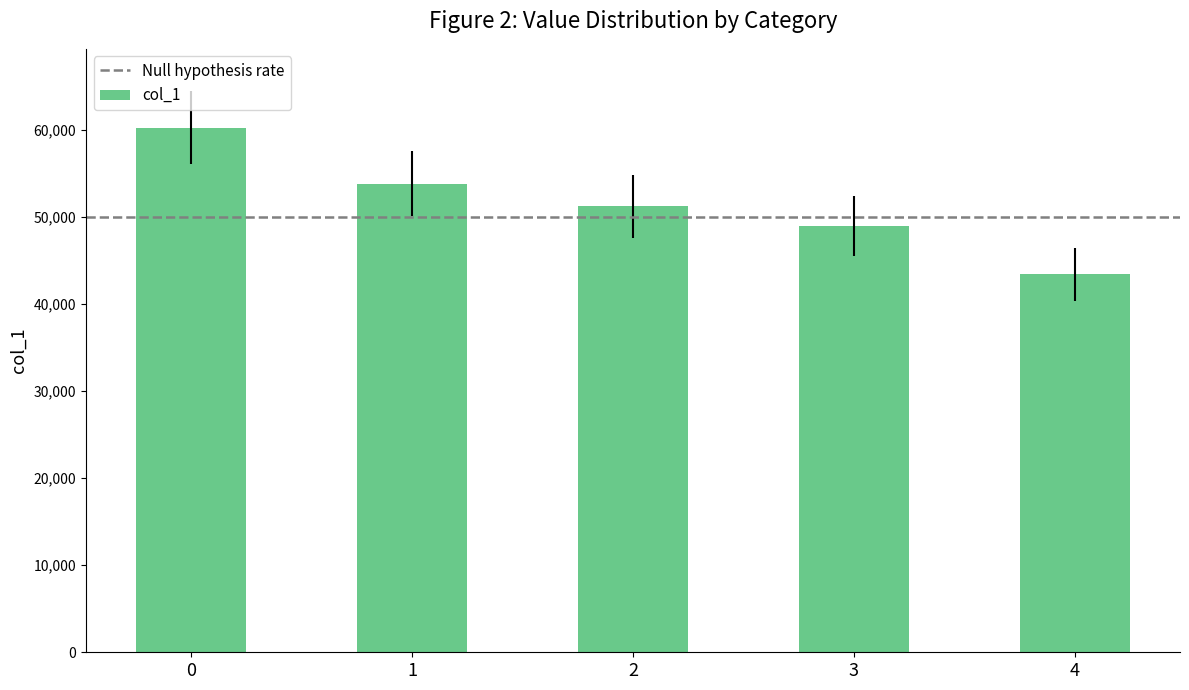

Where is the data nearest to the value 51877?

2